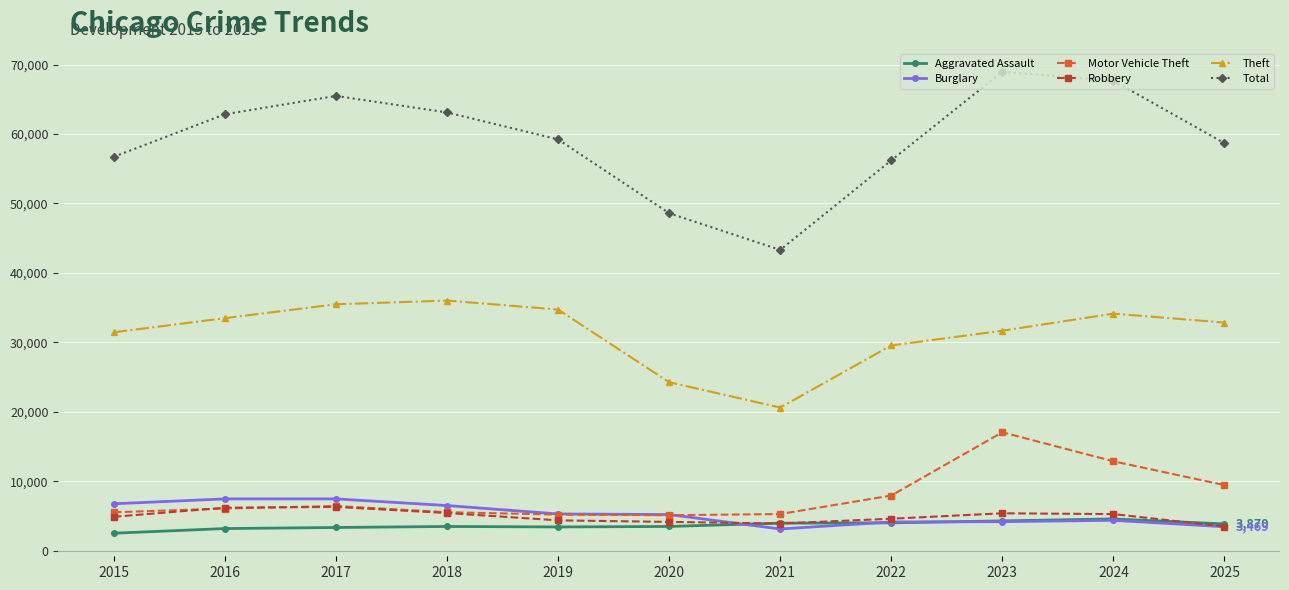

The value of Theft at 2023 is 7383. True or false?

False